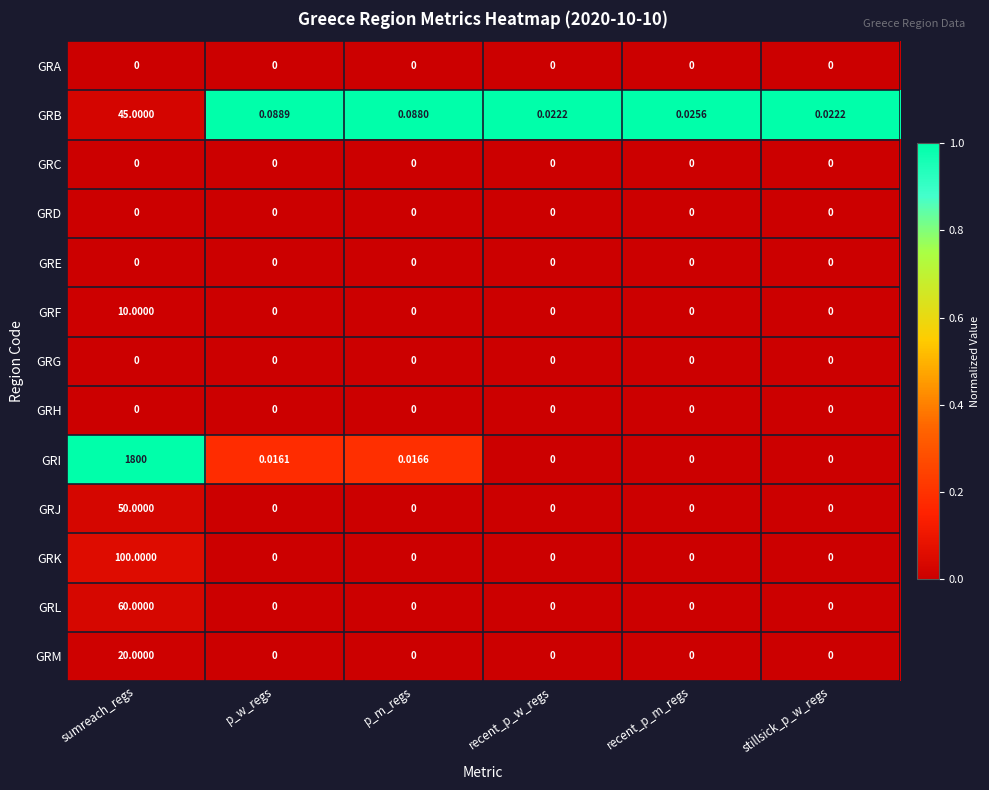

At which label is GRB closest to 22?

p_w_regs